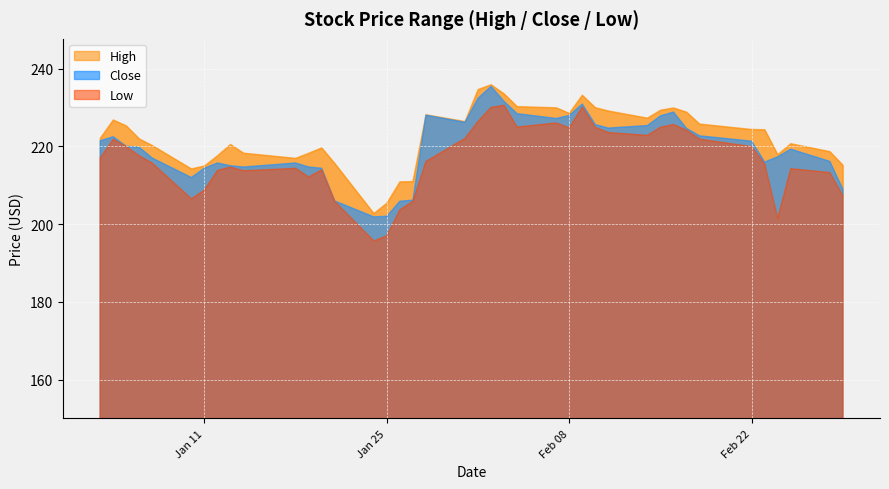

Where is the first local maximum for Low?

1